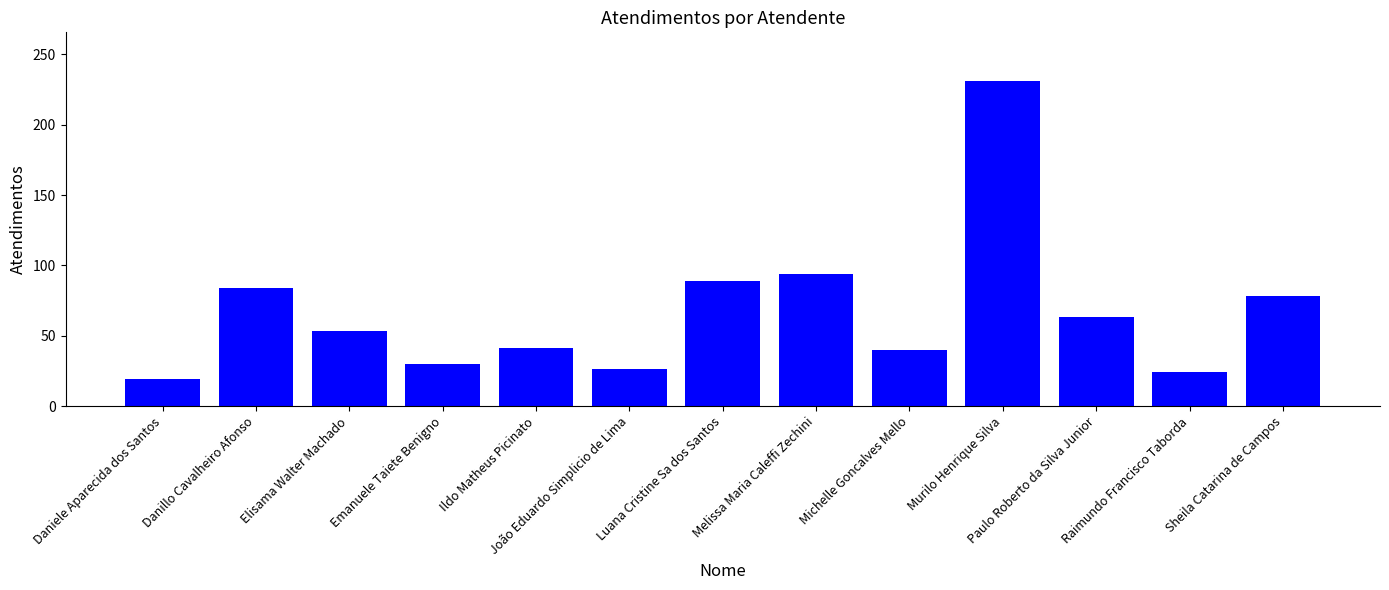

At which label is the value closest to 125?

Melissa Maria Caleffi Zechini